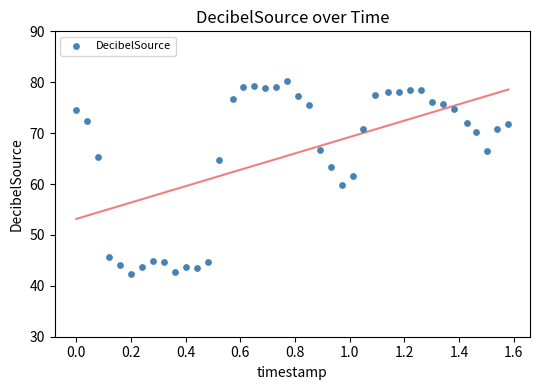

What is the range of Y values (max minus min)?

37.8